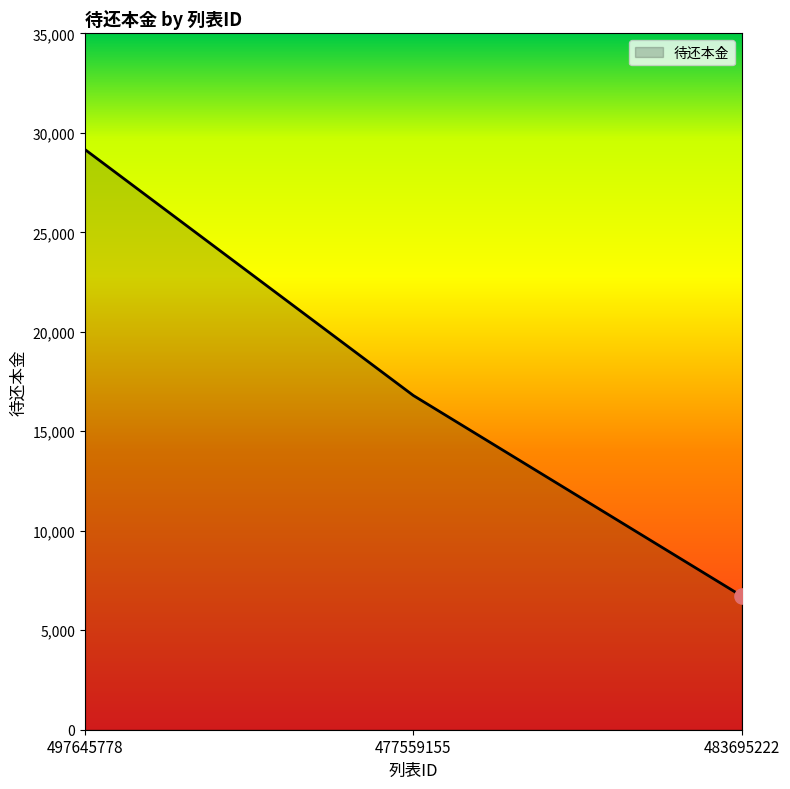

Which has a higher value, 483695222 or 477559155?

477559155